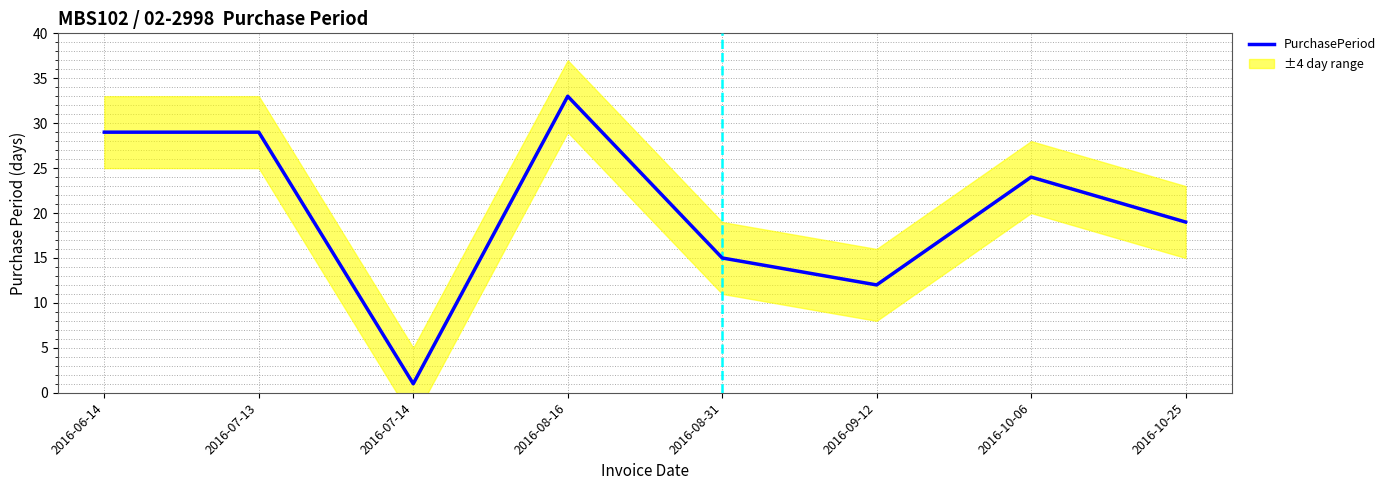

Does the chart display data point markers on the line(s)?

No